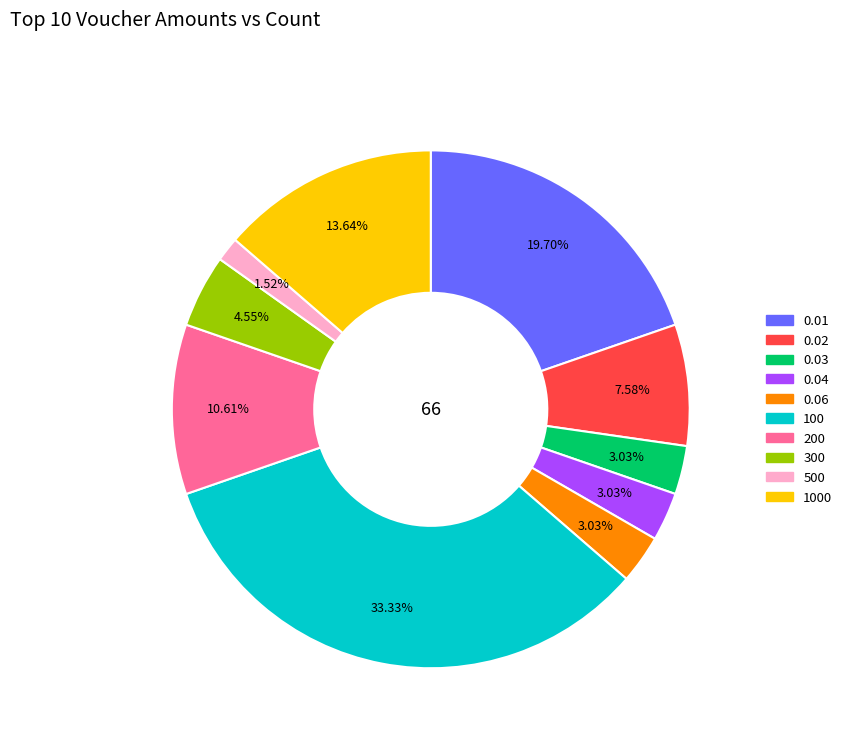

How many segments does this pie chart have?

10